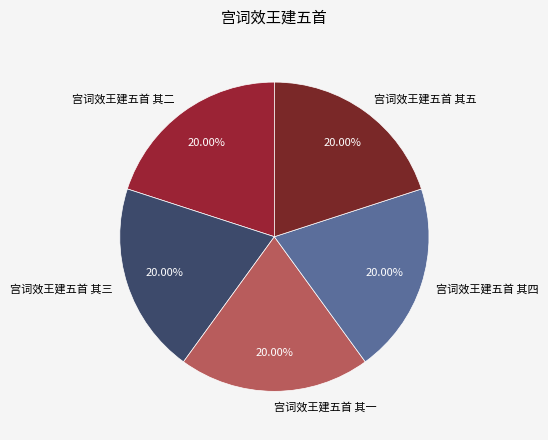

Do 宫词效王建五首 其四 and 宫词效王建五首 其五 together represent more than half of the pie?

No